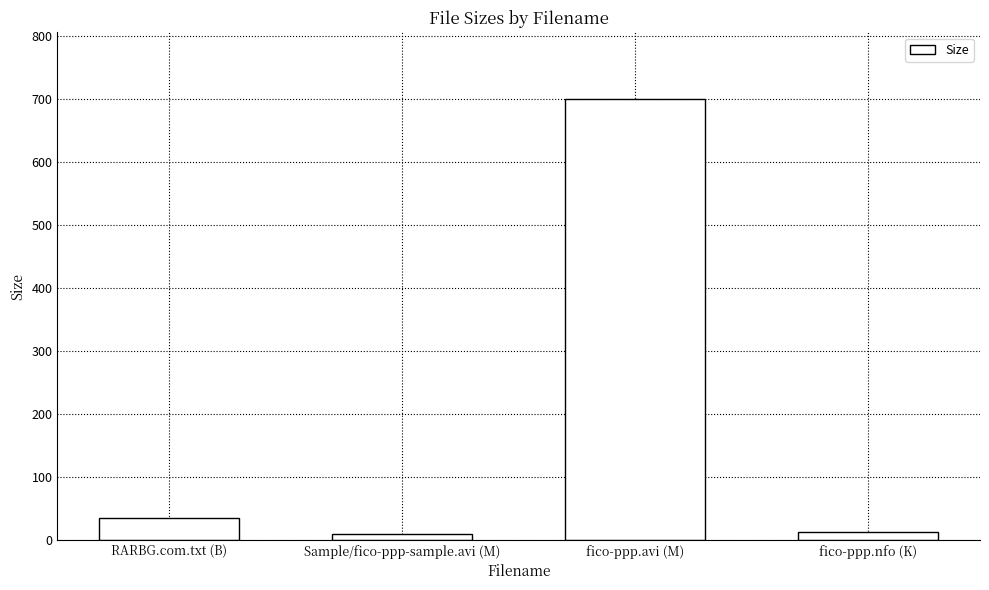

What is the sum of the values at RARBG.com.txt (B) and Sample/fico-ppp-sample.avi (M)?

43.5